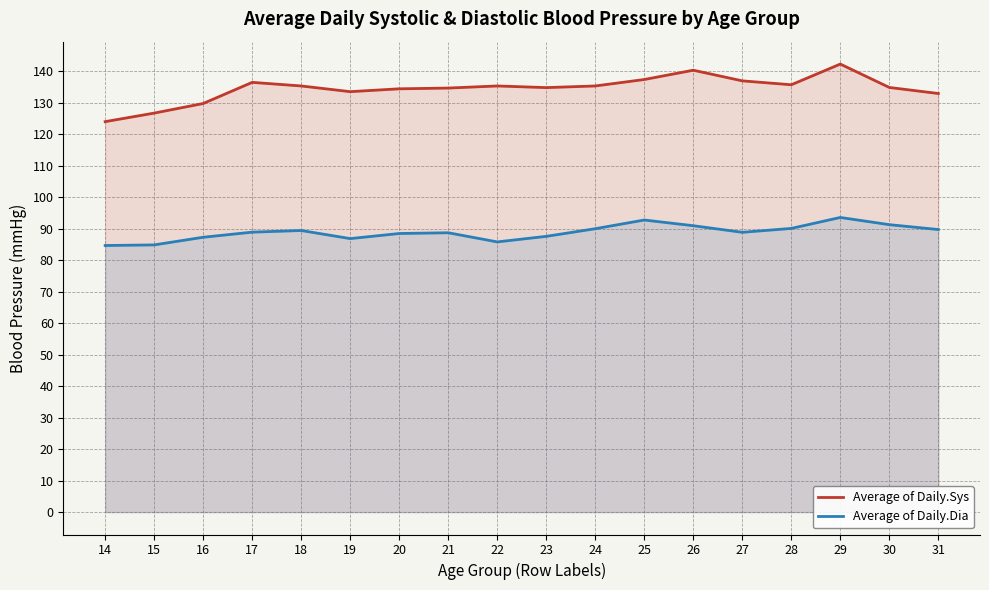

What is the average value of the Average of Daily.Sys series?

134.5